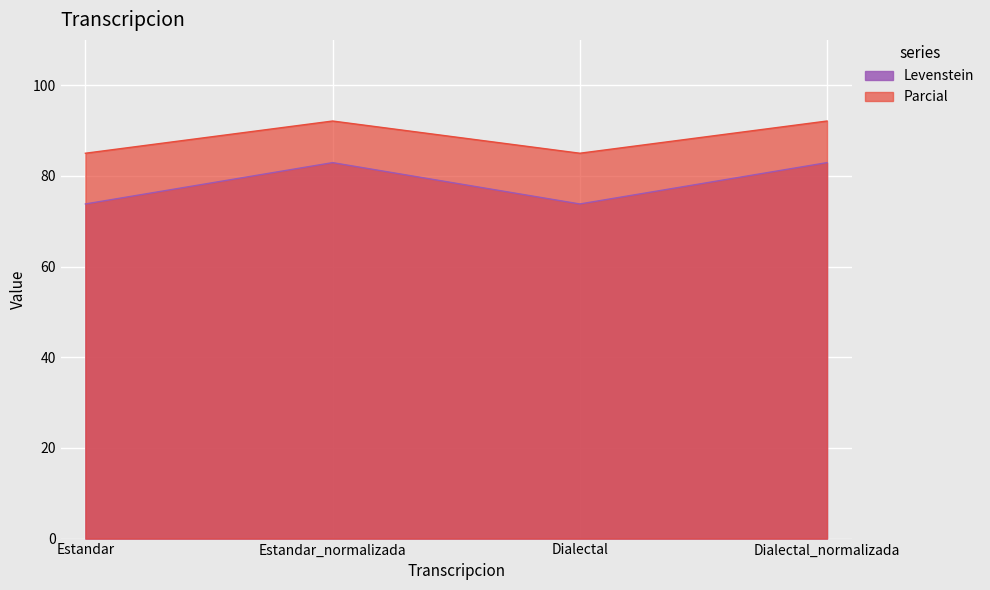

Between Estandar_normalizada and Dialectal, which series saw the biggest shift?

Levenstein